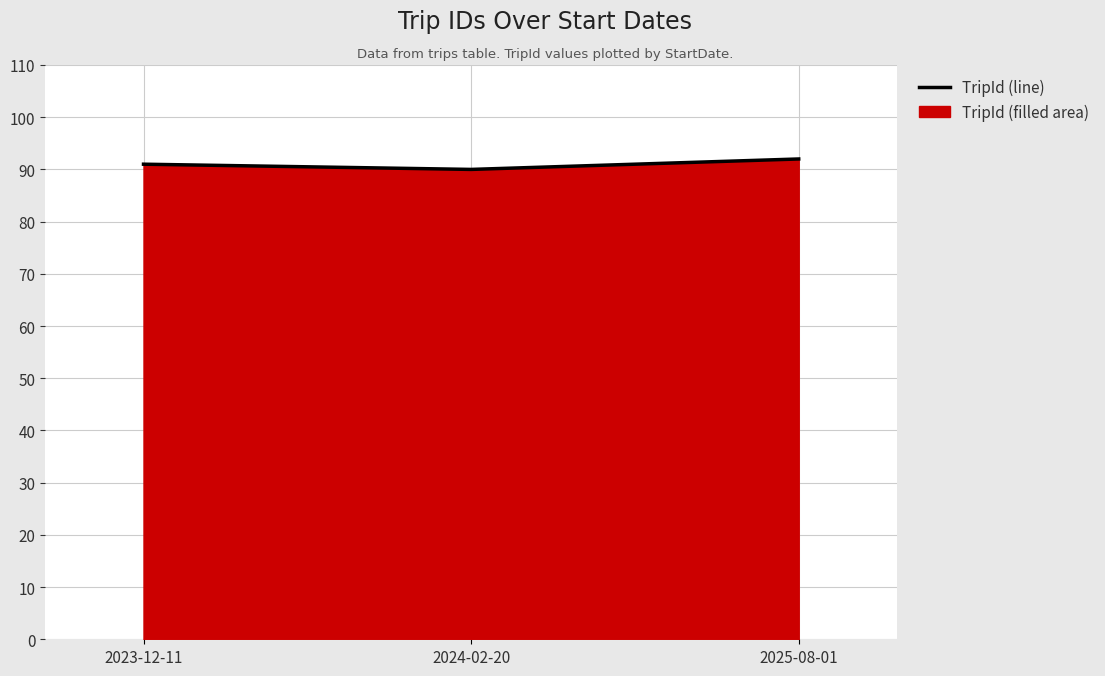

Is it true that the value at 2025-08-01 is 92?

True